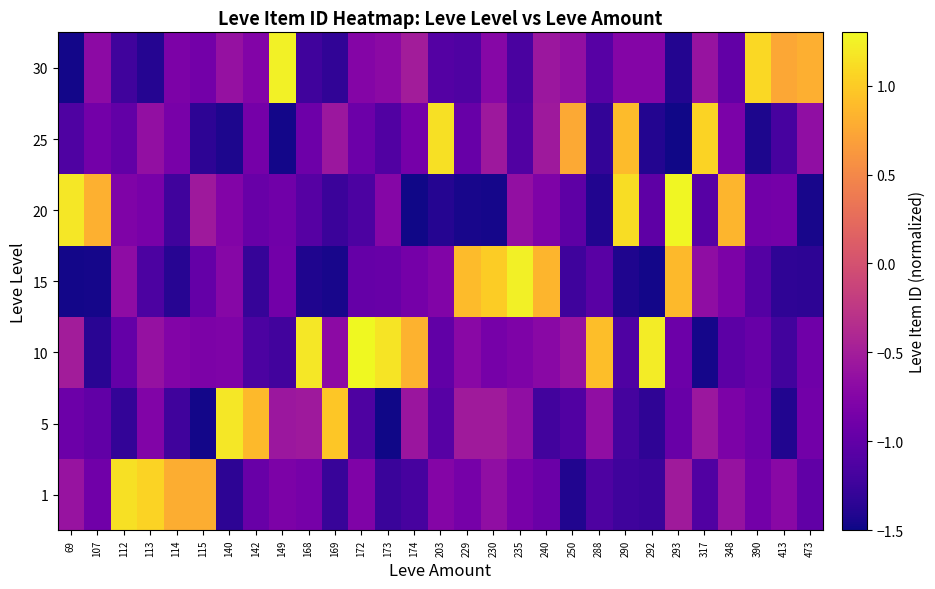

List the series in order of their peak value, highest first.

10, 20, 30, 15, 5, 1, 25